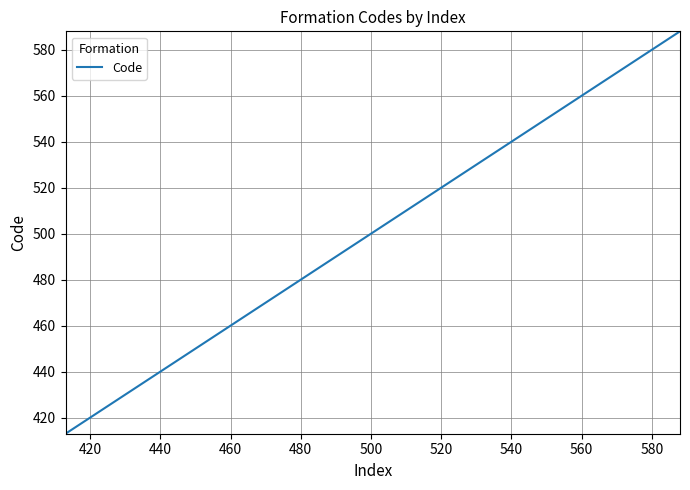

What is the difference between the maximum and minimum values?

175